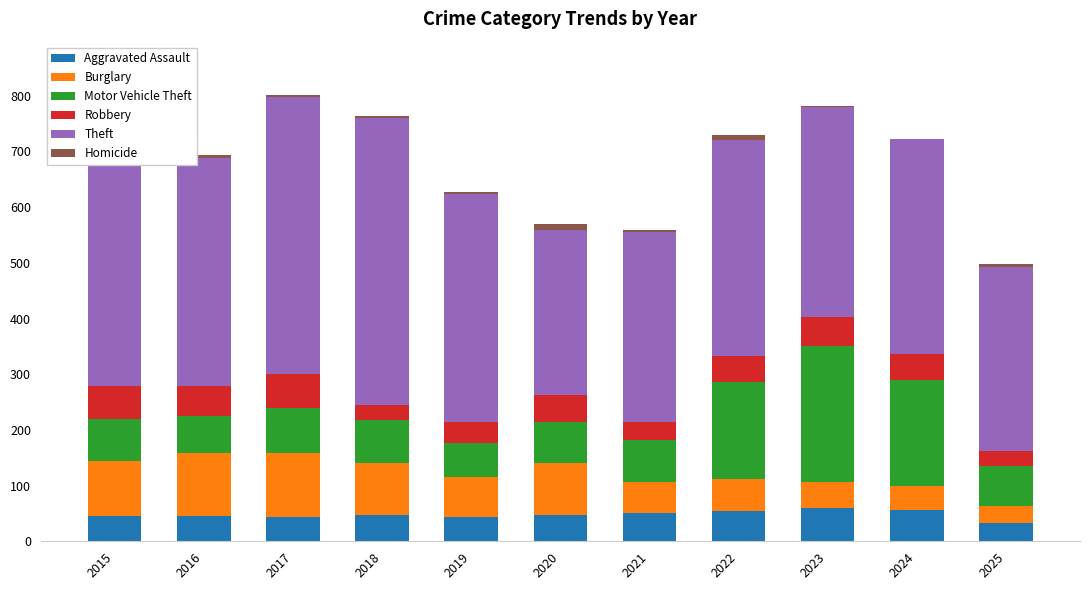

What is the value of the Aggravated Assault bar at the 7th from the left?

50